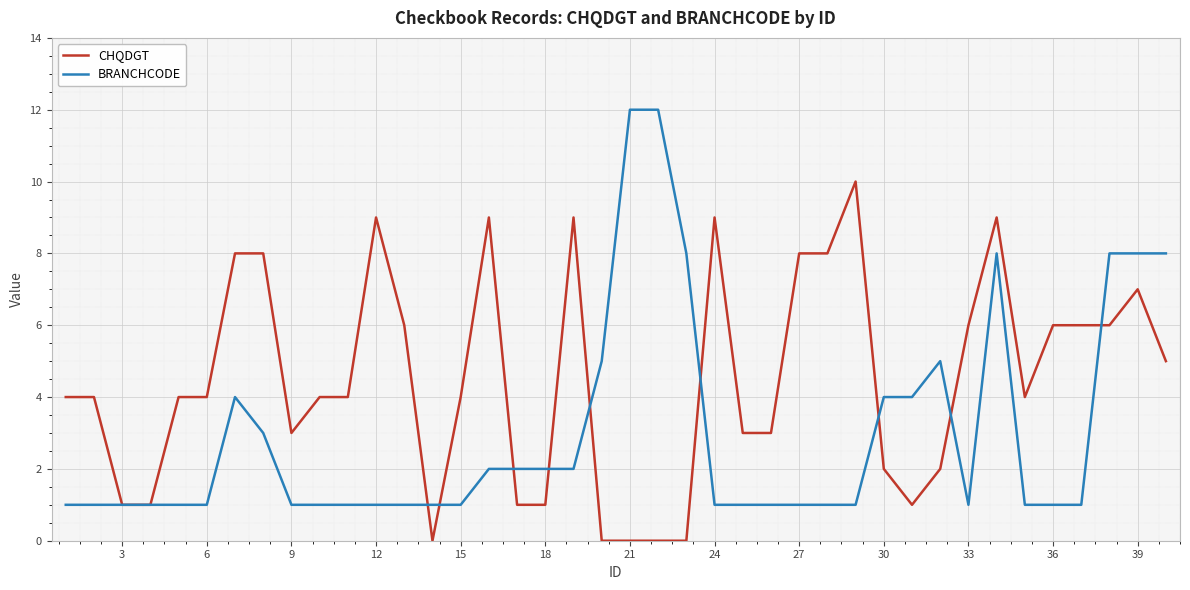

Which series has the widest spread of values?

BRANCHCODE